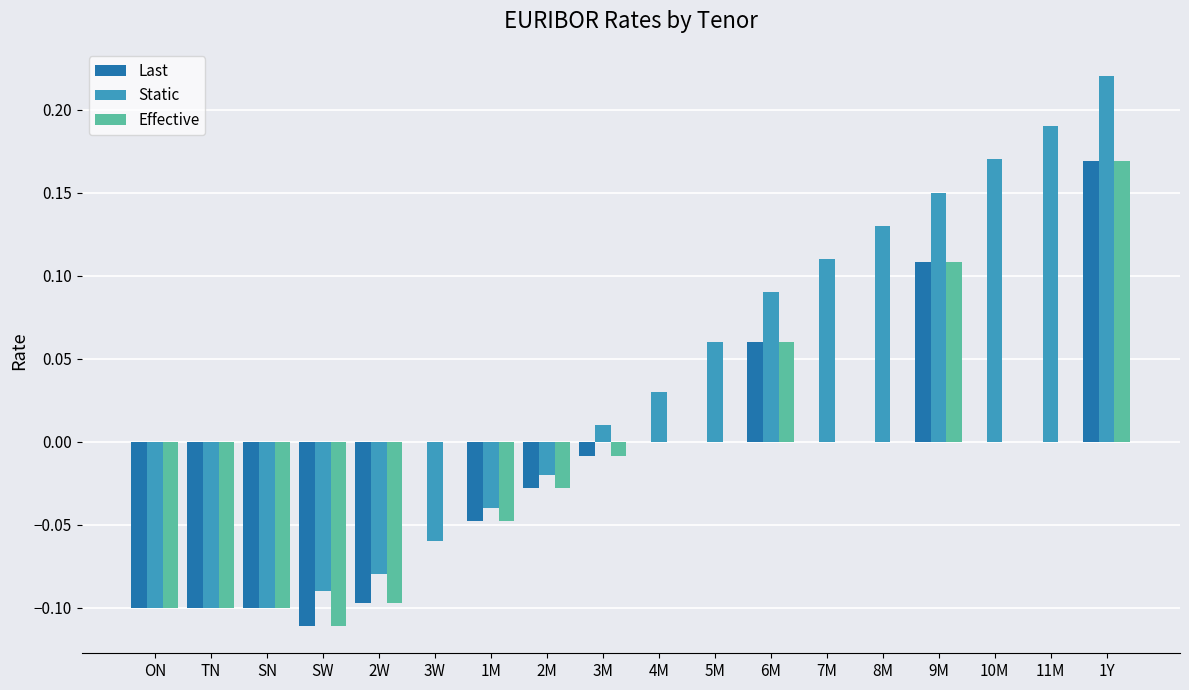

True or false: Last has a value of -0.1 at ON.

True